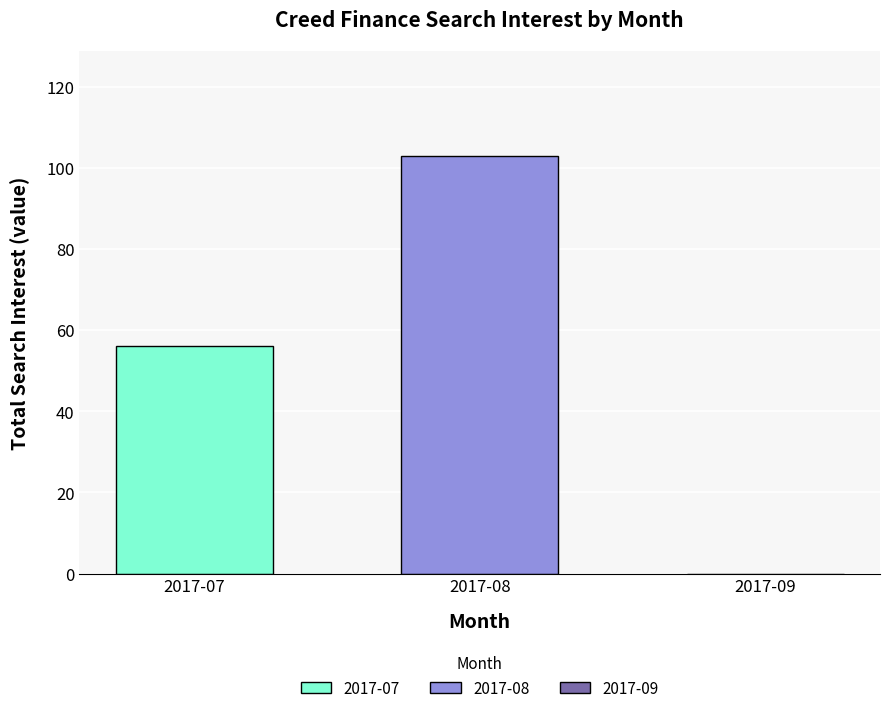

What is the highest value of the 2017-07 series?

56